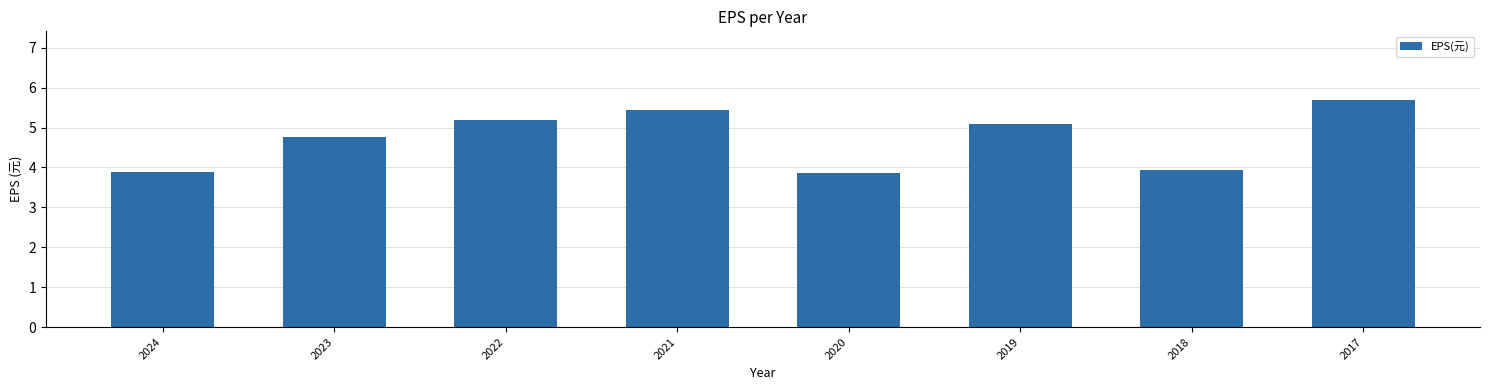

What is the smallest value displayed?

3.9